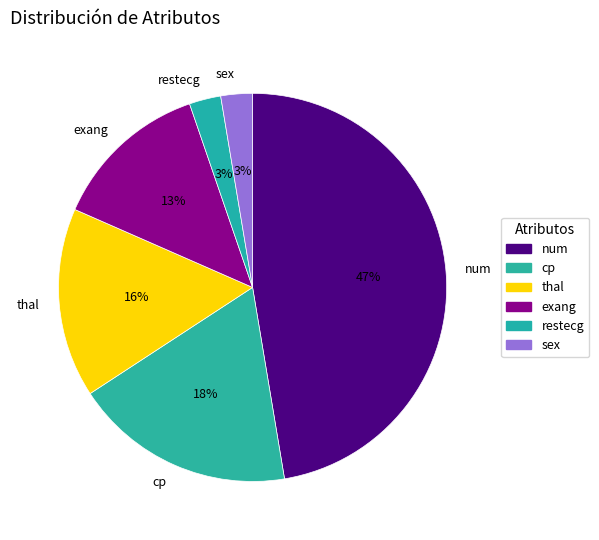

Is there any slice that represents more than half of the pie?

No